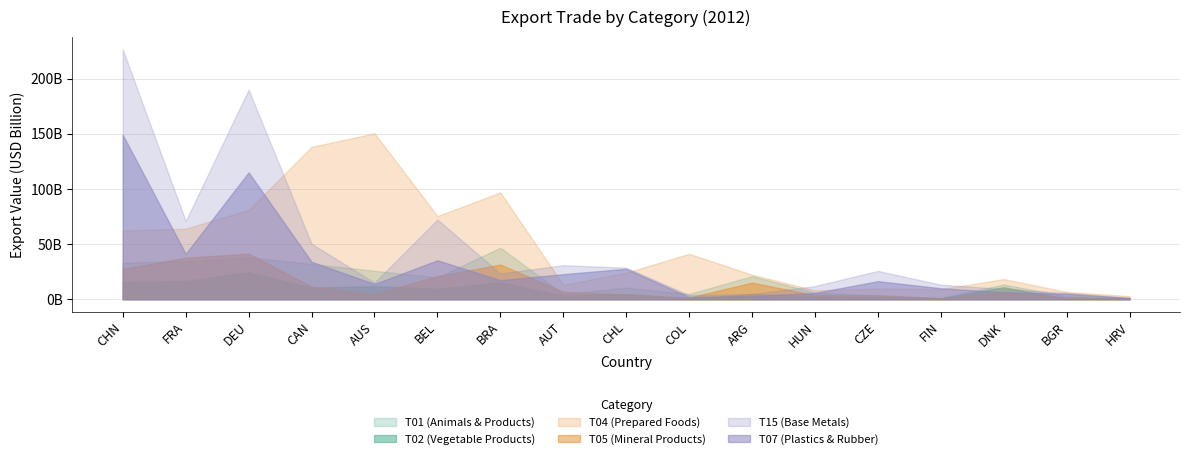

Which series has the largest total across all categories?

T04 (Prepared Foods)